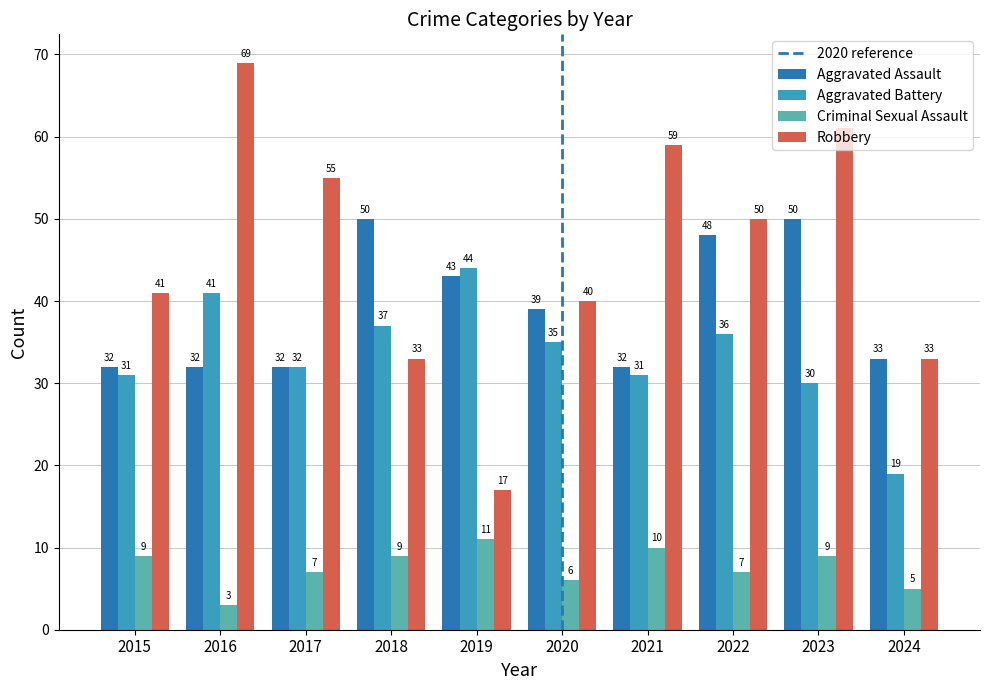

Is it true that Aggravated Battery equals 20 at 2023?

False